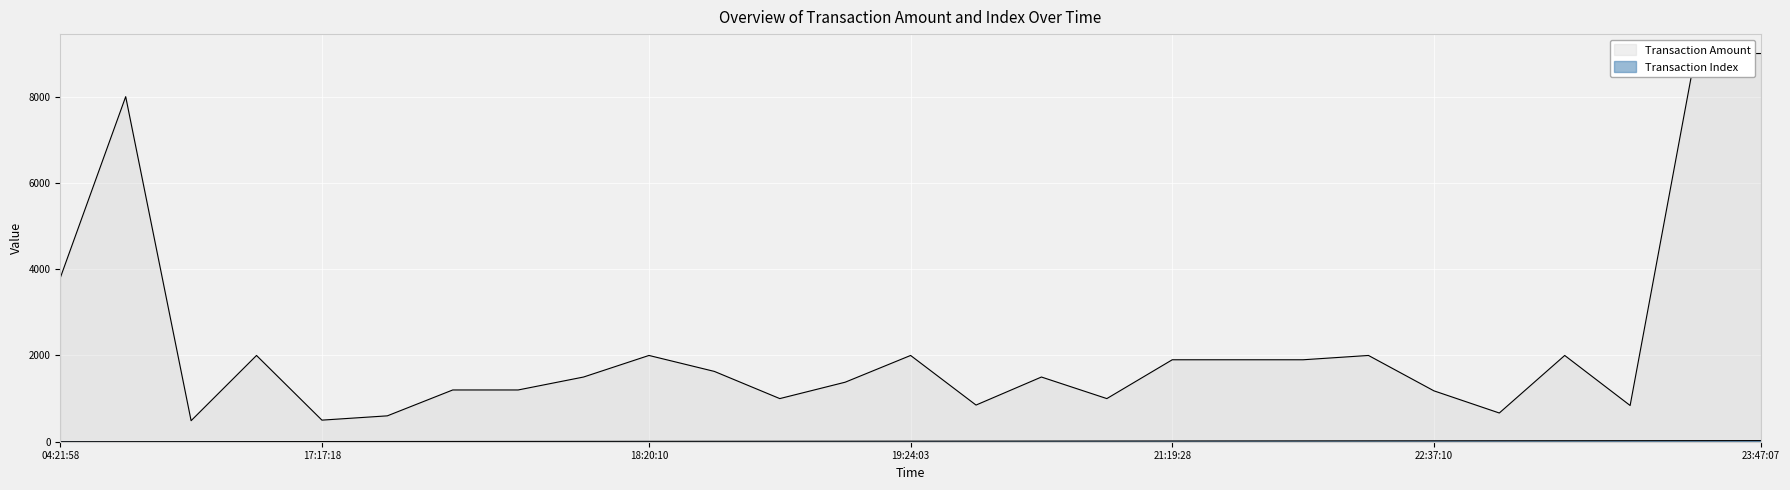

Does the chart display data point markers on the line(s)?

No